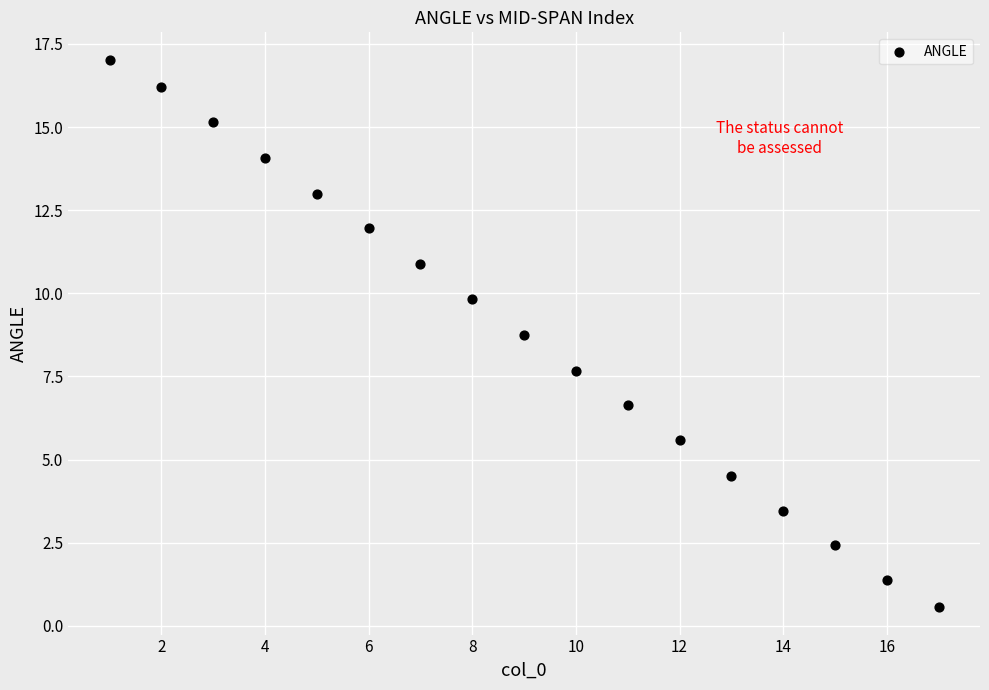

What is the range of X values (max minus min)?

16.0